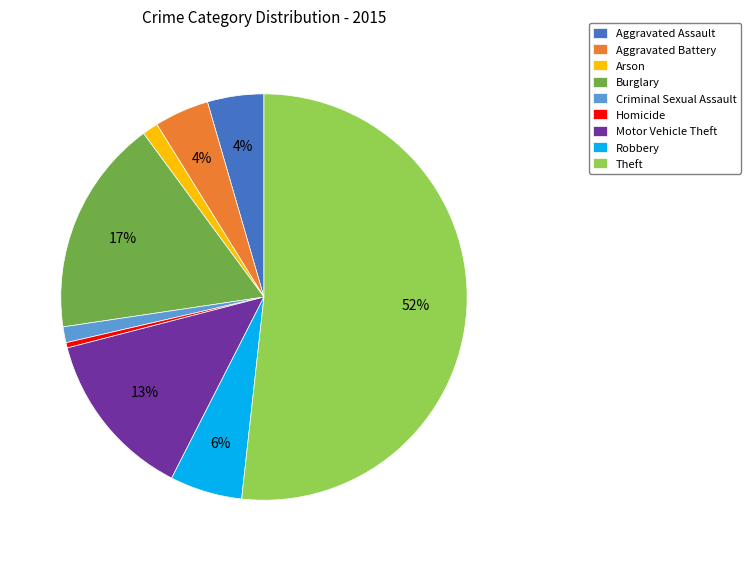

To the nearest percent, what percentage of the pie is Burglary?

17%